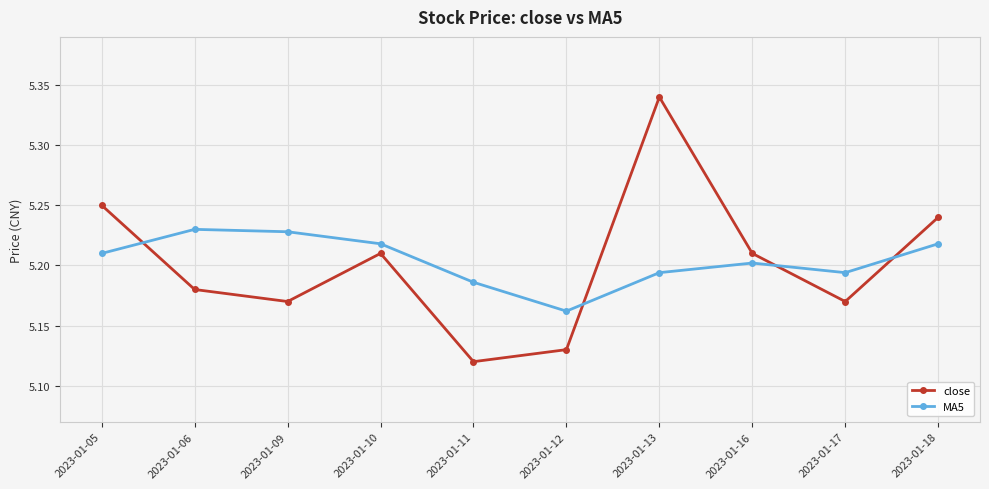

Which series has the largest range (max minus min)?

close